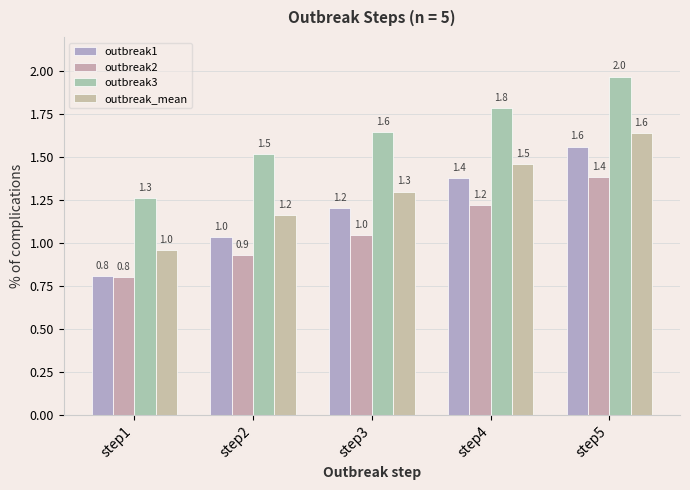

How many categories are shown in the chart?

5